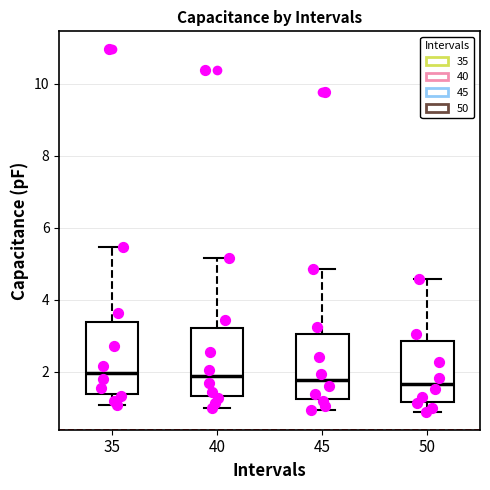

Where does the median line of the box at x = 50 sit on the y-axis? The values are not printed on the chart, so give them approximately, as read against the axis.

1.6